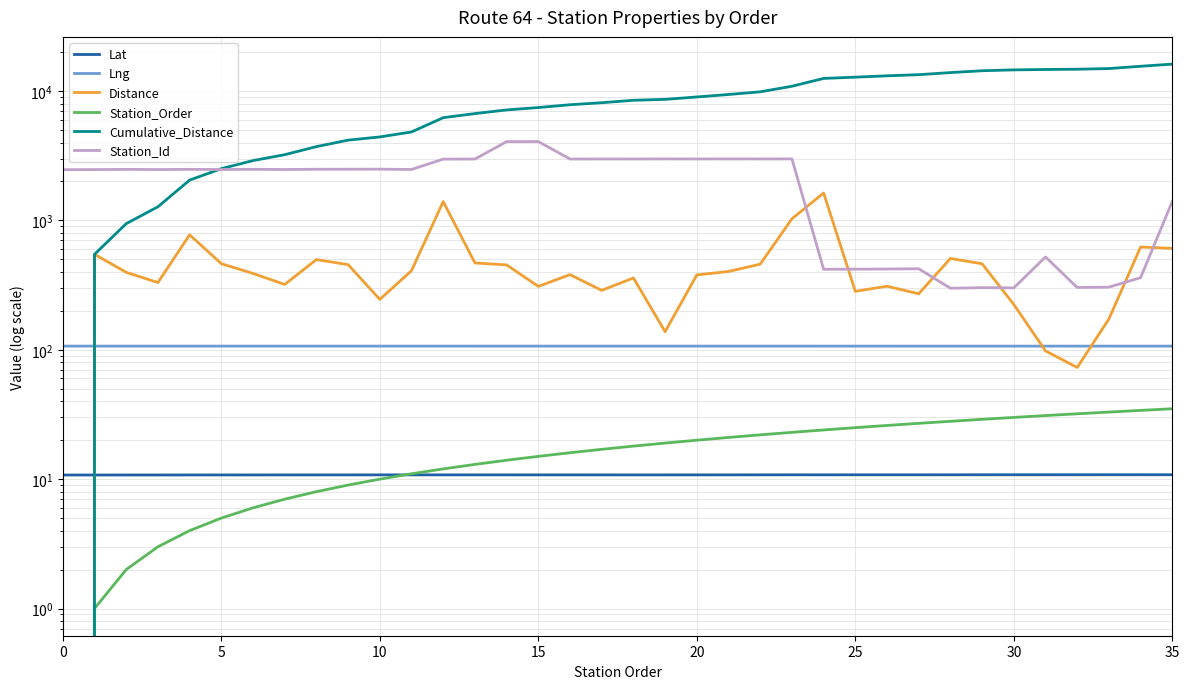

What is the value of the Lat point at the 36th from the left?

10.8